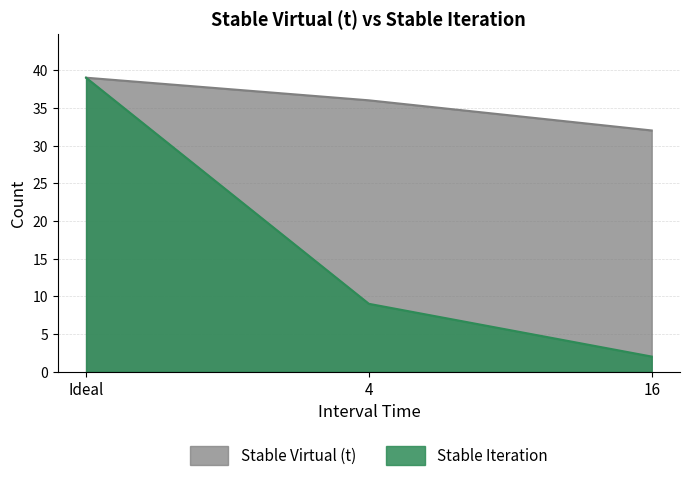

How many data points in Stable Iteration are above 9?

1